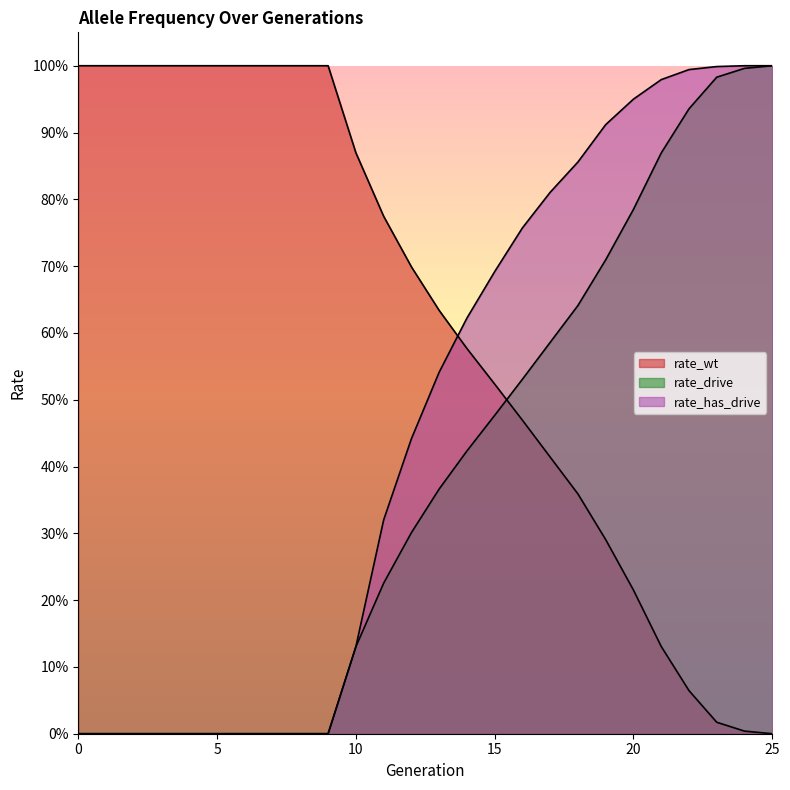

Which series changed the most between 13 and 24?

rate_wt